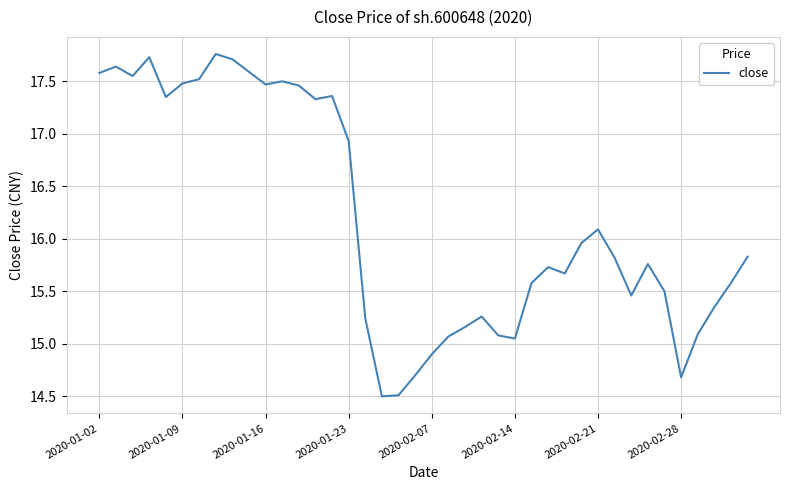

What is the smallest value displayed?

14.5